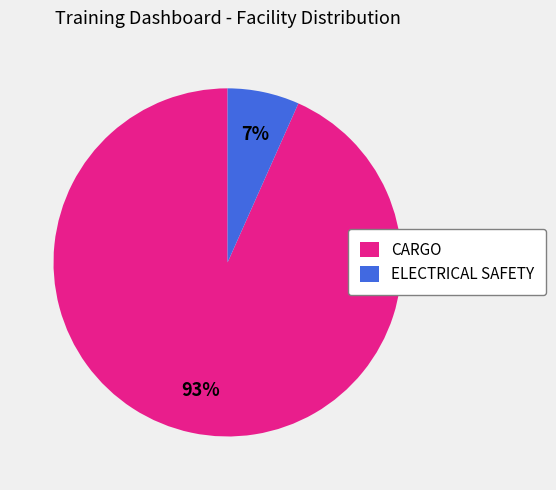

What percentage is the ELECTRICAL SAFETY slice, to the nearest percent?

7%